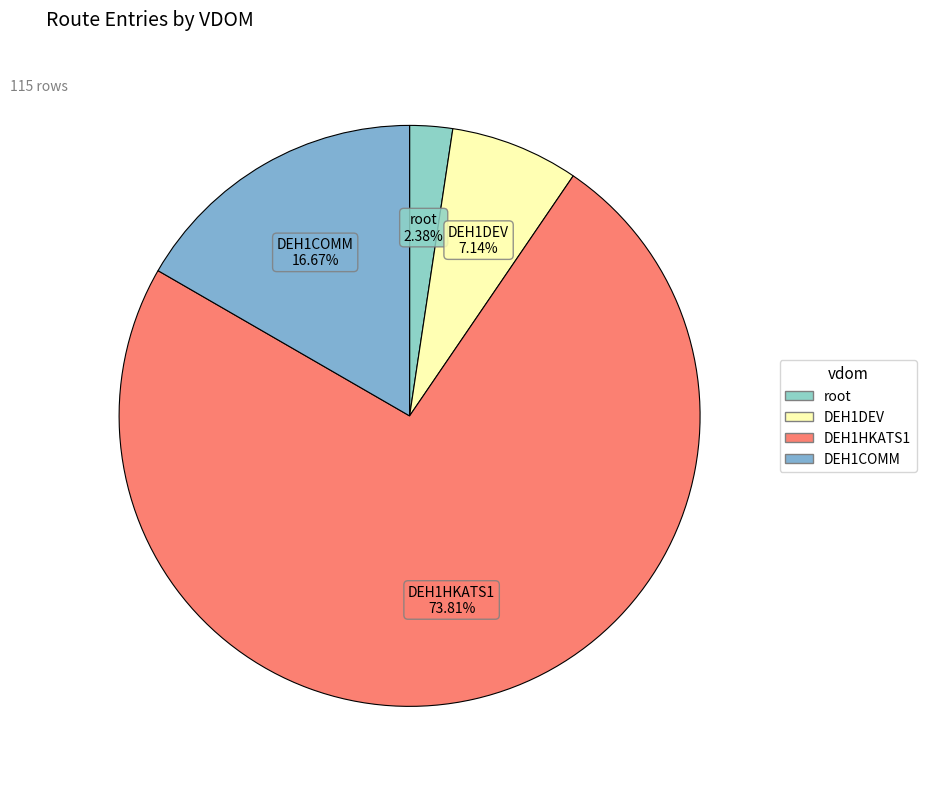

Rank the categories by value from highest to lowest.

DEH1HKATS1, DEH1COMM, DEH1DEV, root